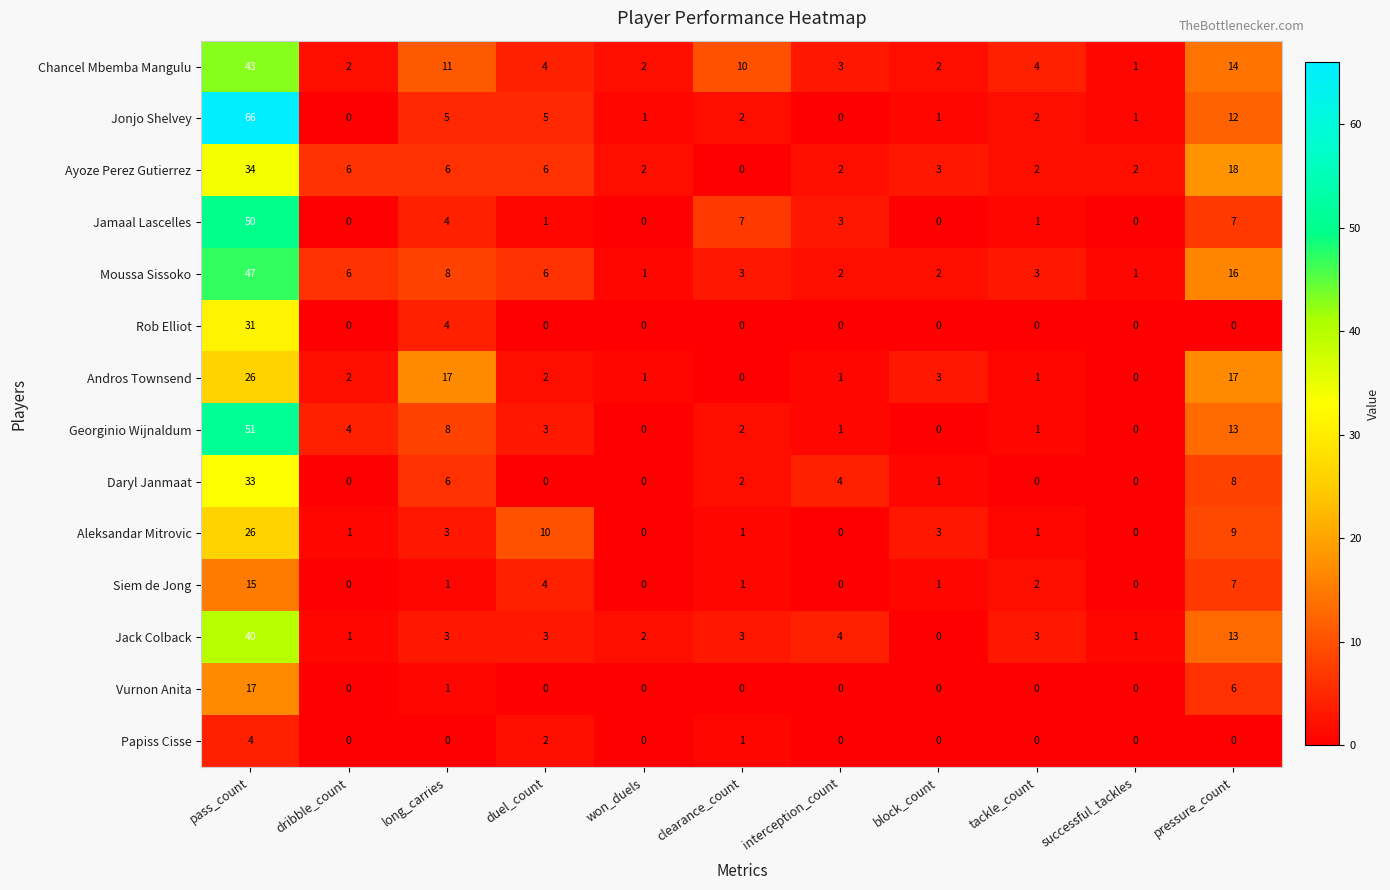

What is the spread (max minus min) of values at pressure_count?

18